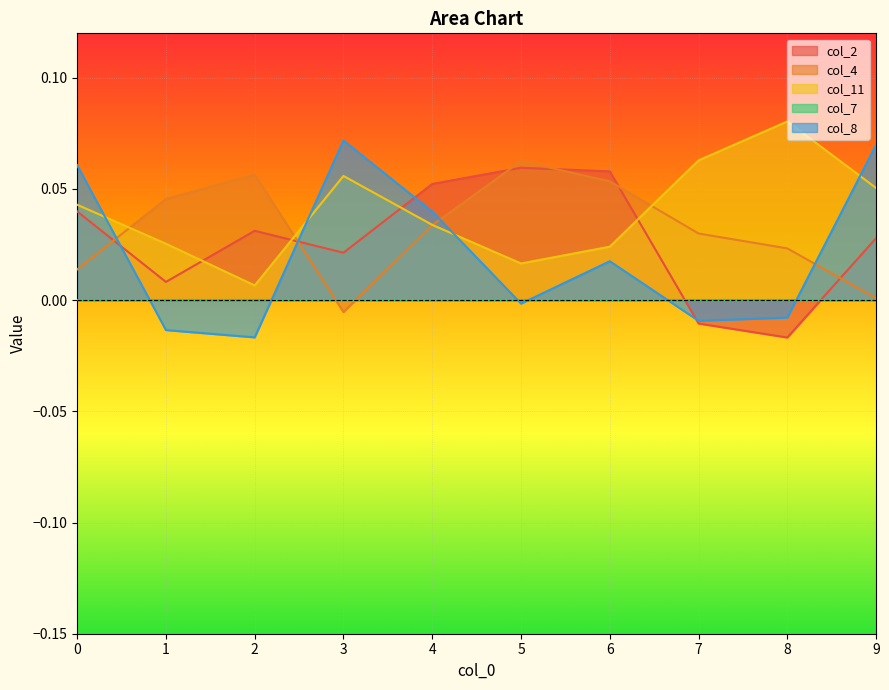

What is the highest value of the col_4 series?

0.1